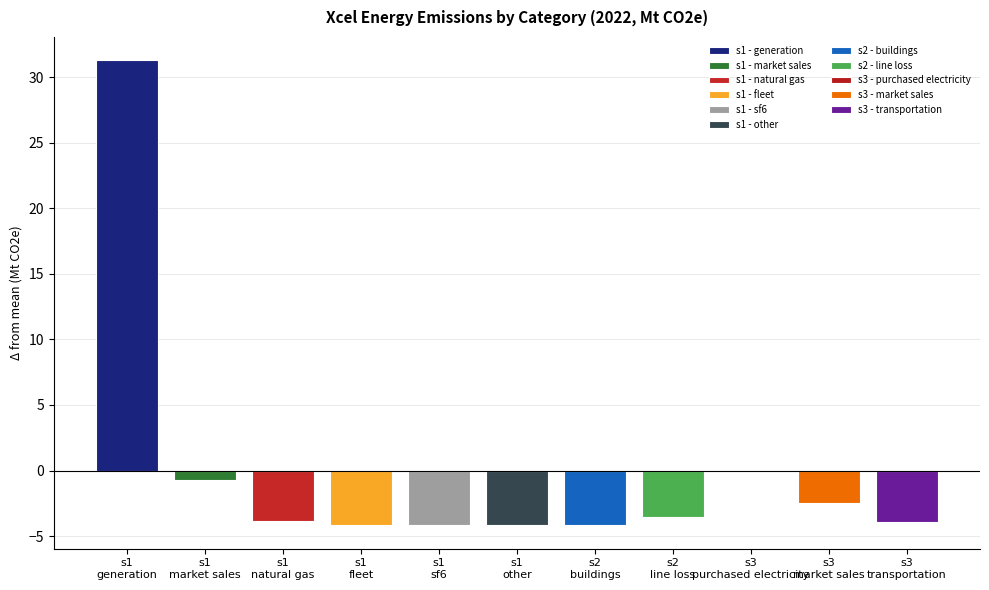

The chart shows a value of 0.3 at s2 - line loss. True or false?

False